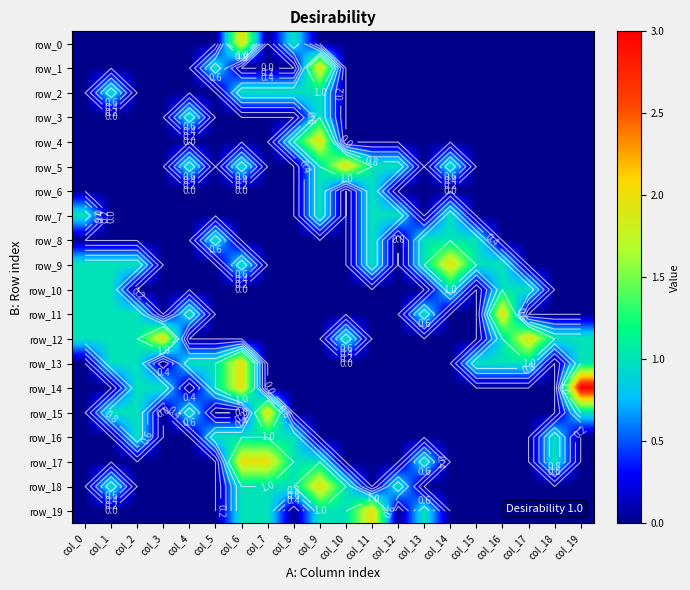

Between col_16 and col_18, which series saw the biggest shift?

row_11